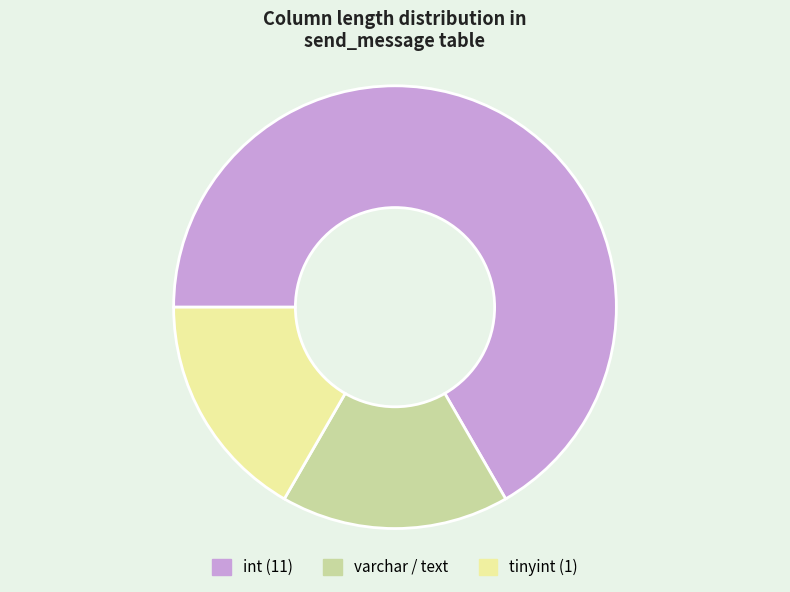

Is it true that varchar / text is 7% of the pie?

False